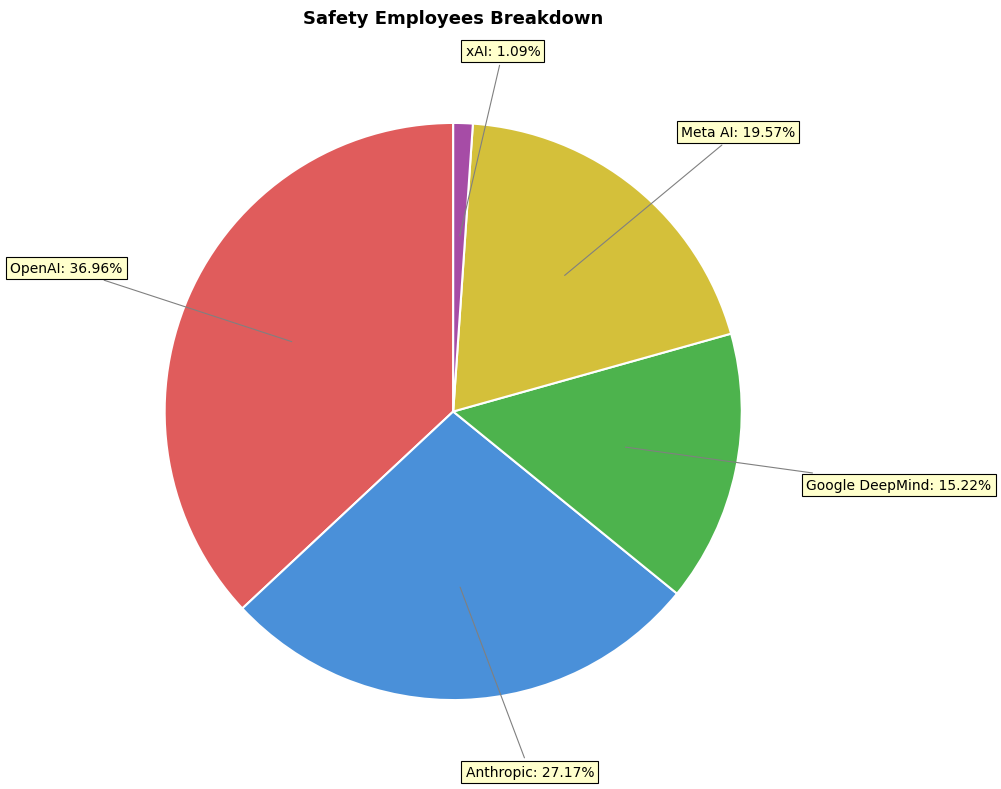

Is there a majority slice in this chart?

No